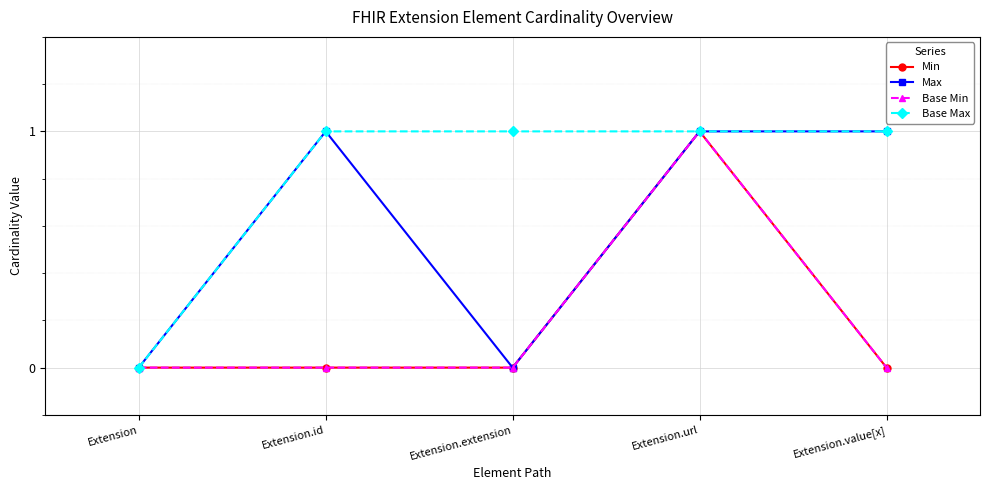

True or false: Max and Base Max intersect in this chart.

False